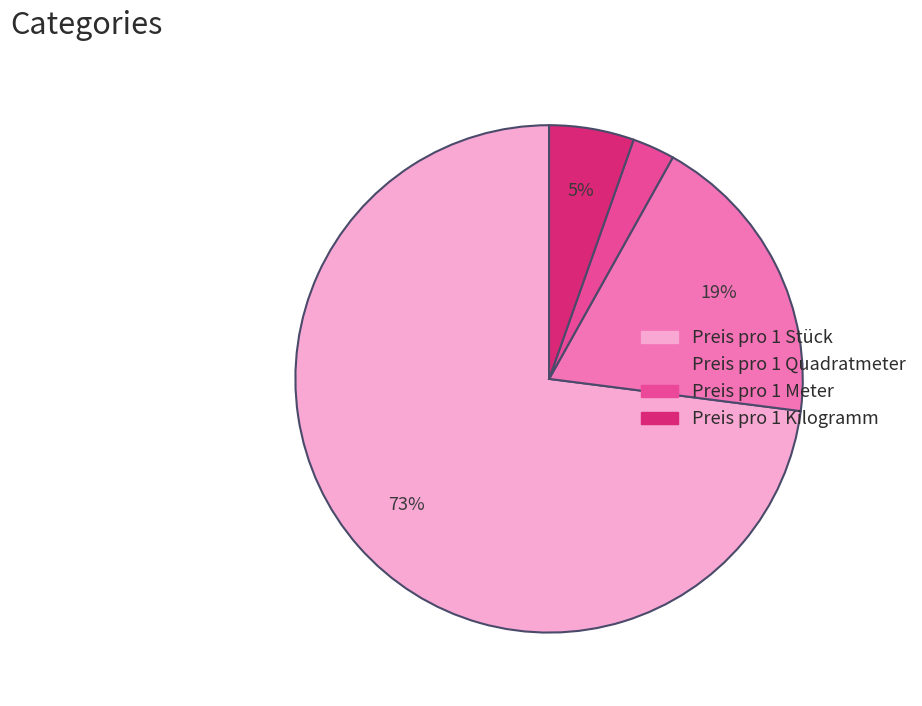

What is the ratio of the value at Preis pro 1 Kilogramm to the value at Preis pro 1 Quadratmeter?

0.3